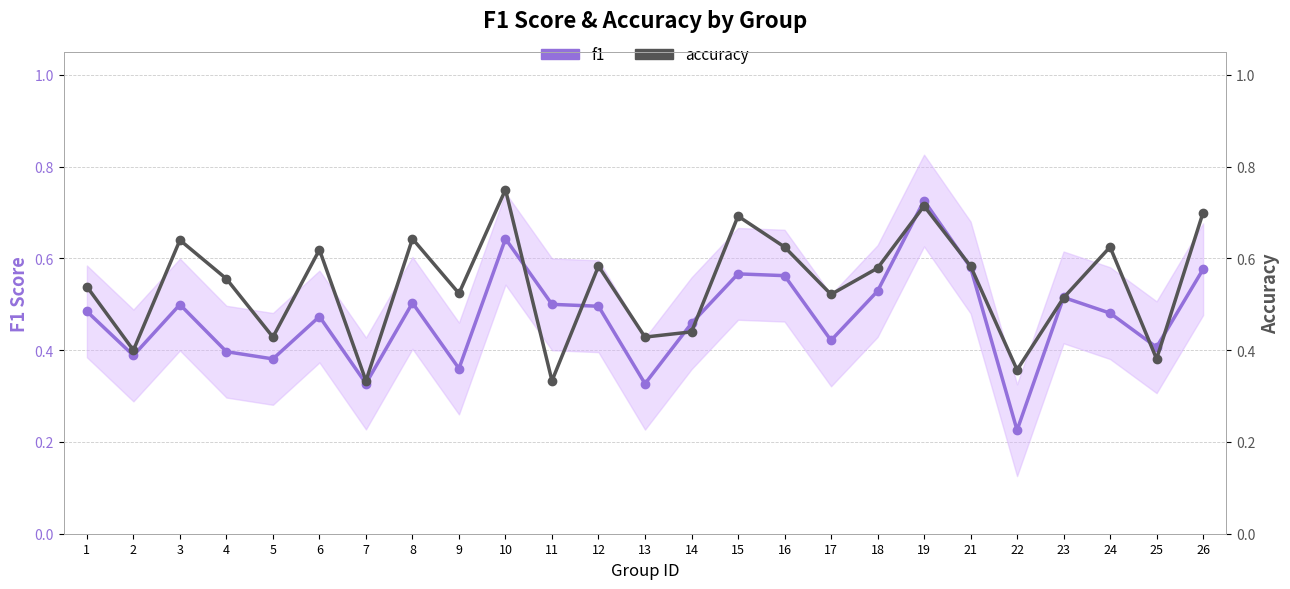

Read the accuracy value at 16.

0.6